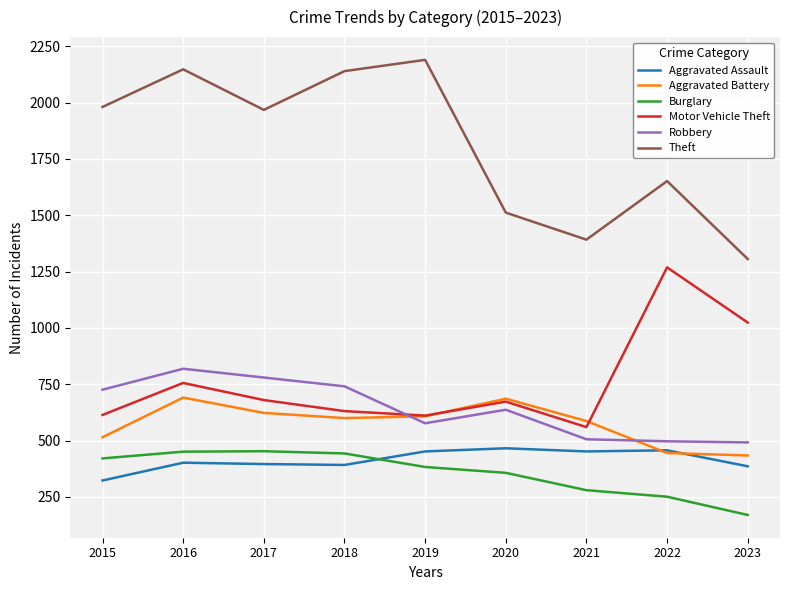

How many lines are shown in the chart?

6